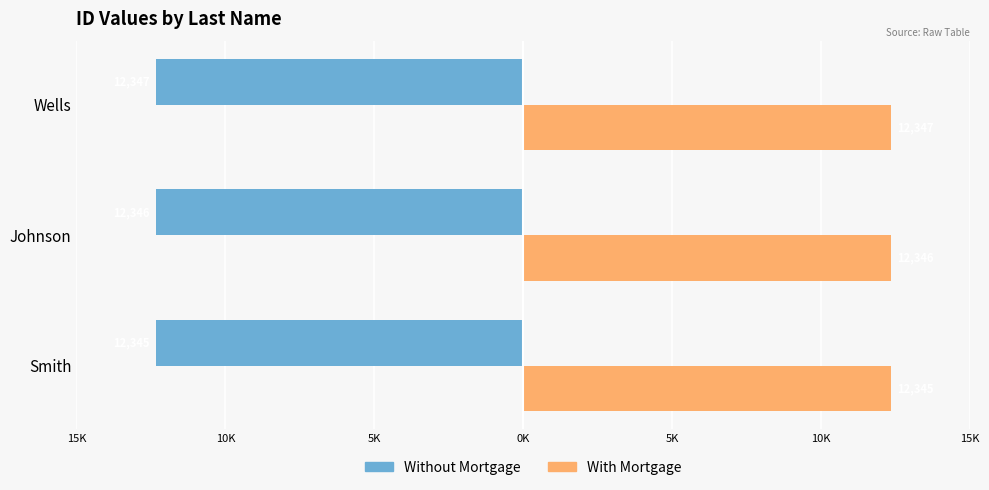

What is the greatest value displayed?

12347